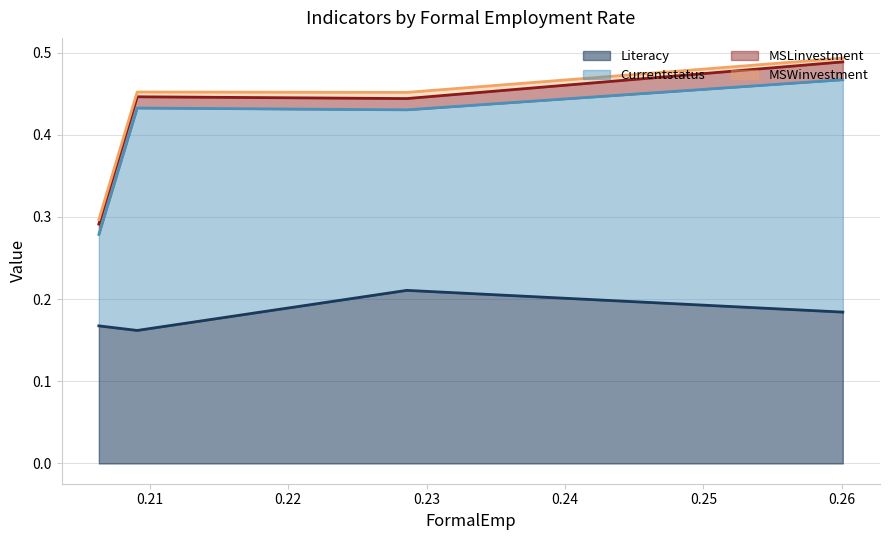

At which category is the sum across all series the highest?

0.26007019829912964